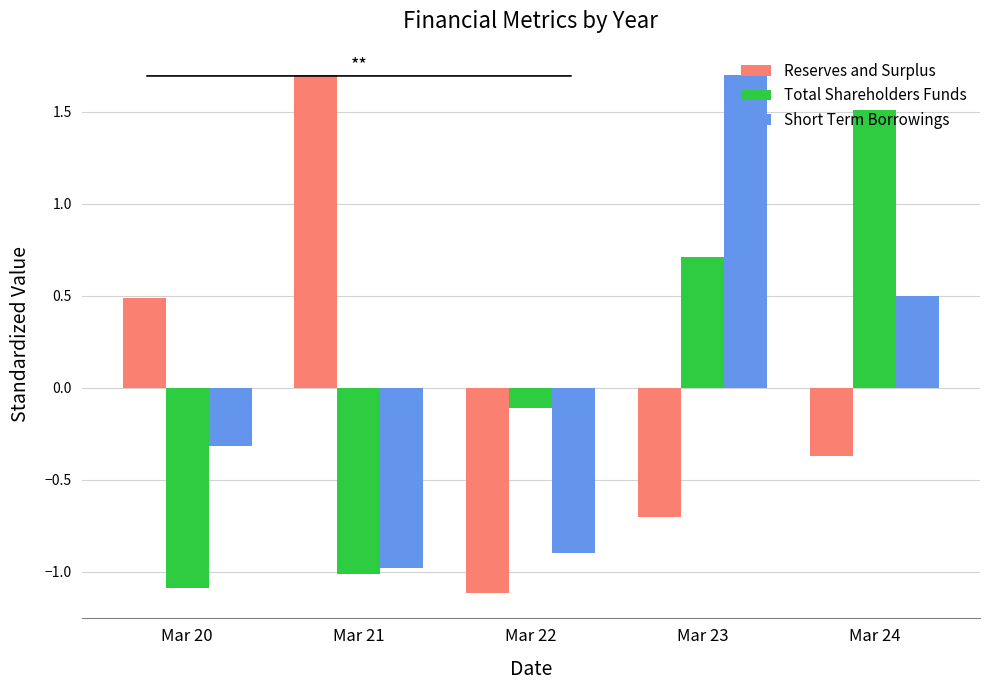

Which category has the lowest value in the Short Term Borrowings series?

Mar 21